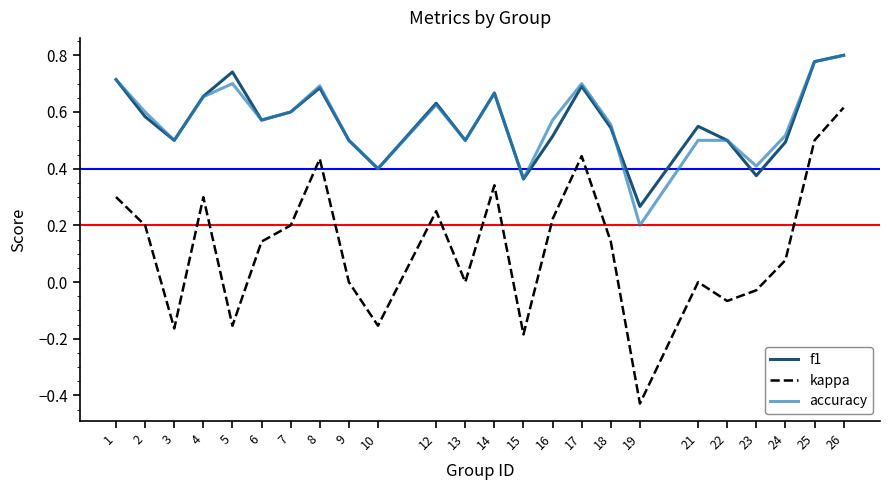

True or false: kappa and f1 intersect in this chart.

False